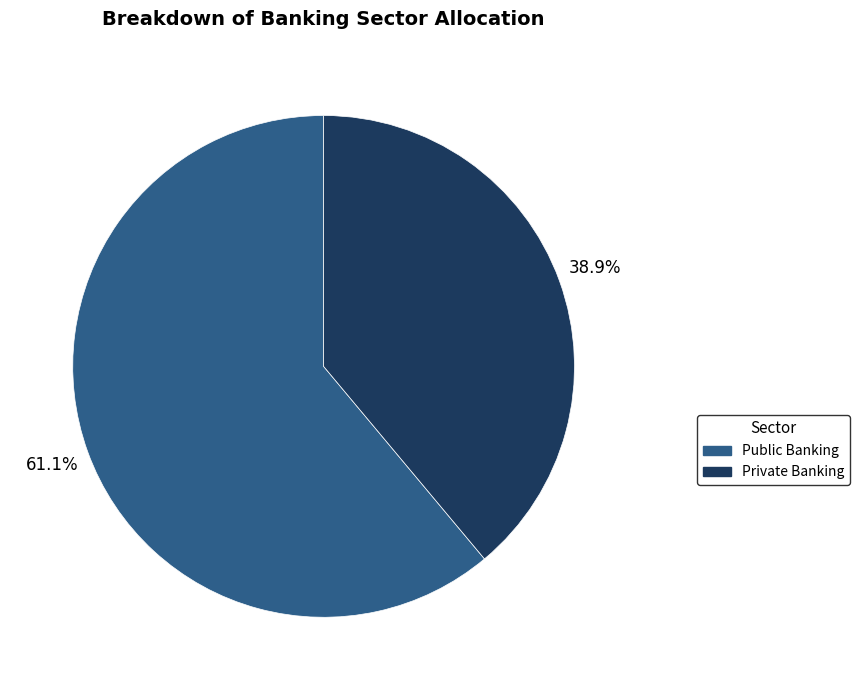

What is the majority slice?

Public Banking